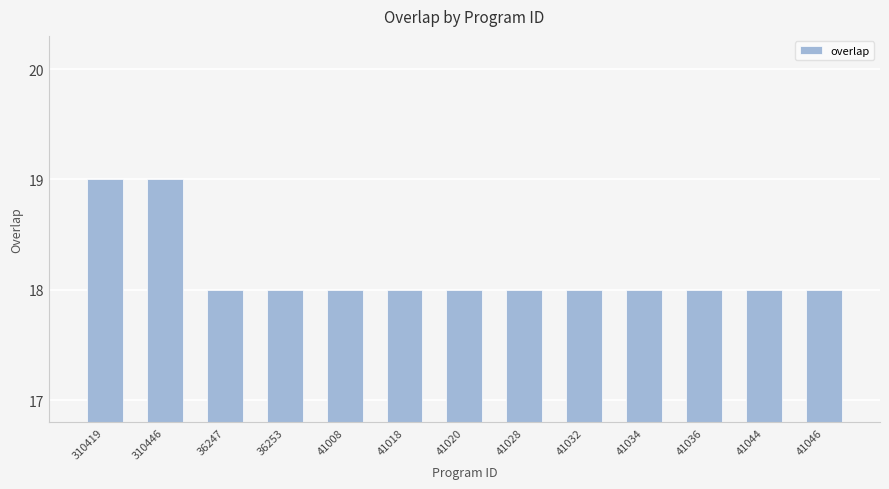

True or false: the data shows 11 at 36247.

False